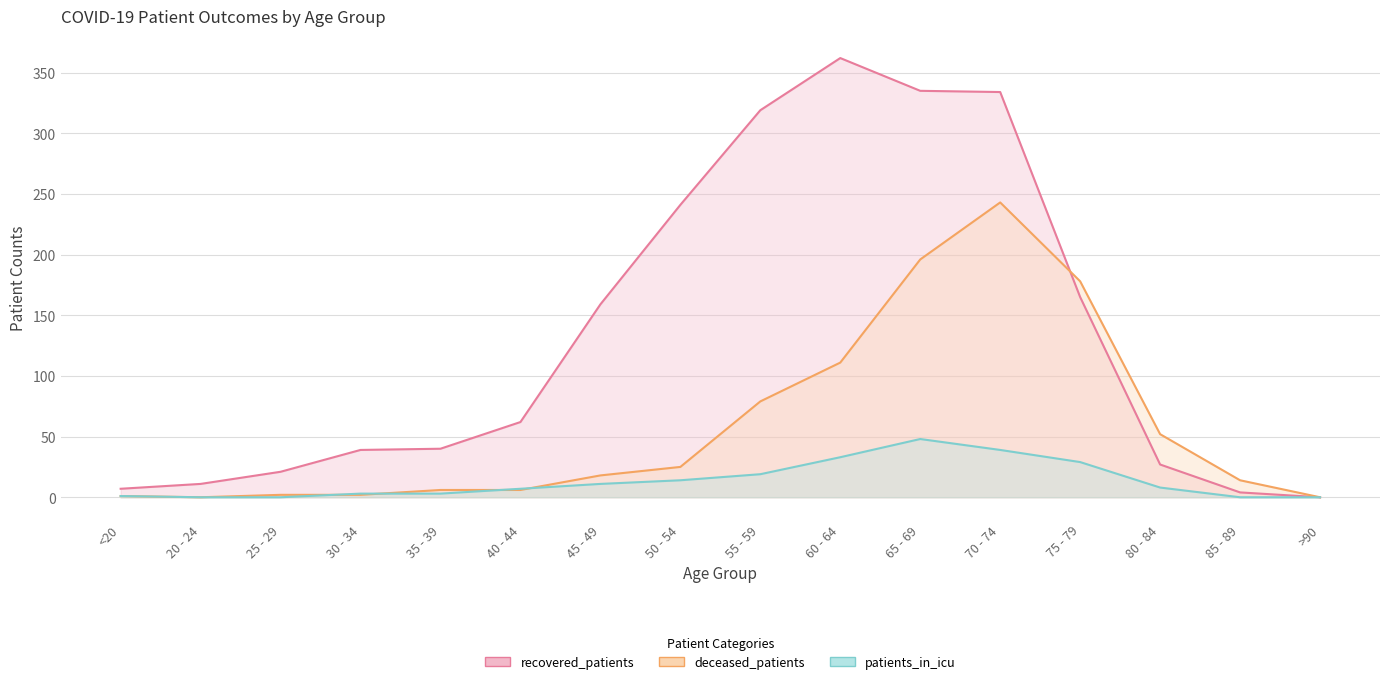

What is the label of the 7th point from the left?

45 - 49